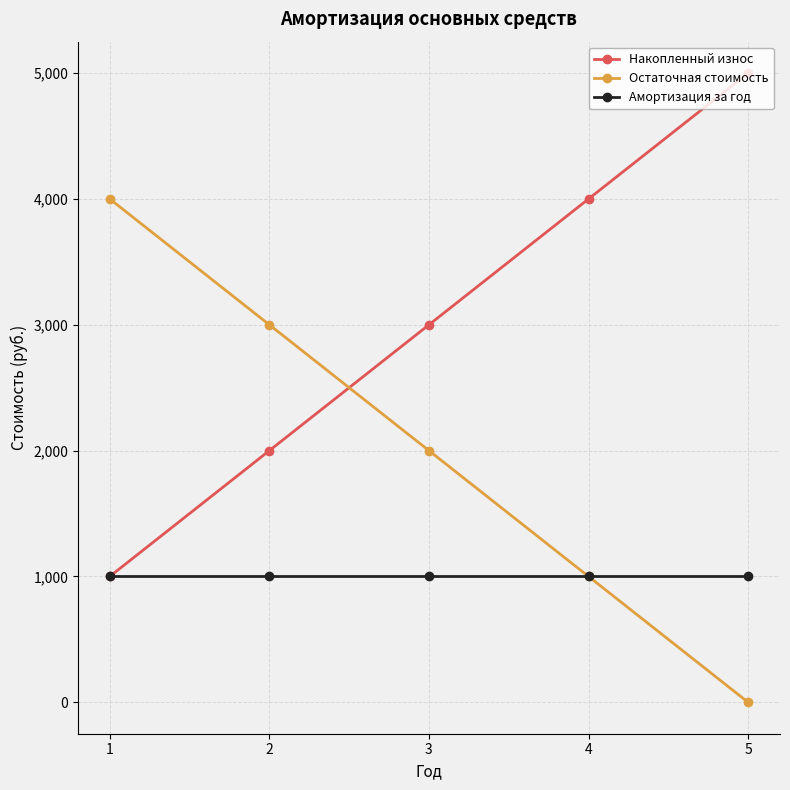

What is the difference between the maximum and minimum values in the Остаточная стоимость series?

4000